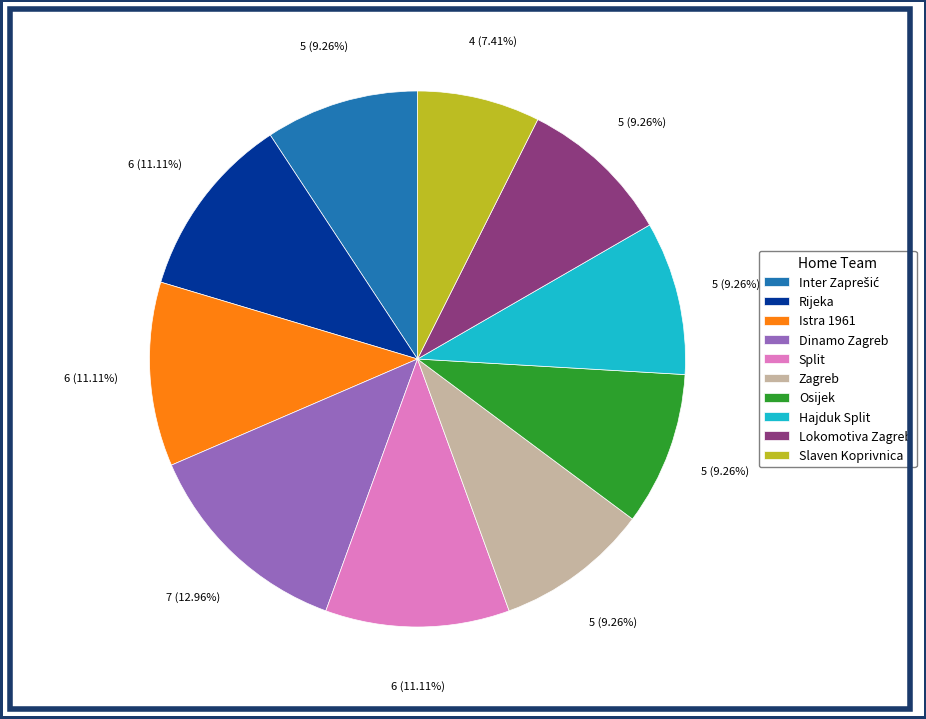

To the nearest percent, what is the difference between the Split and Zagreb slice percentages?

2%